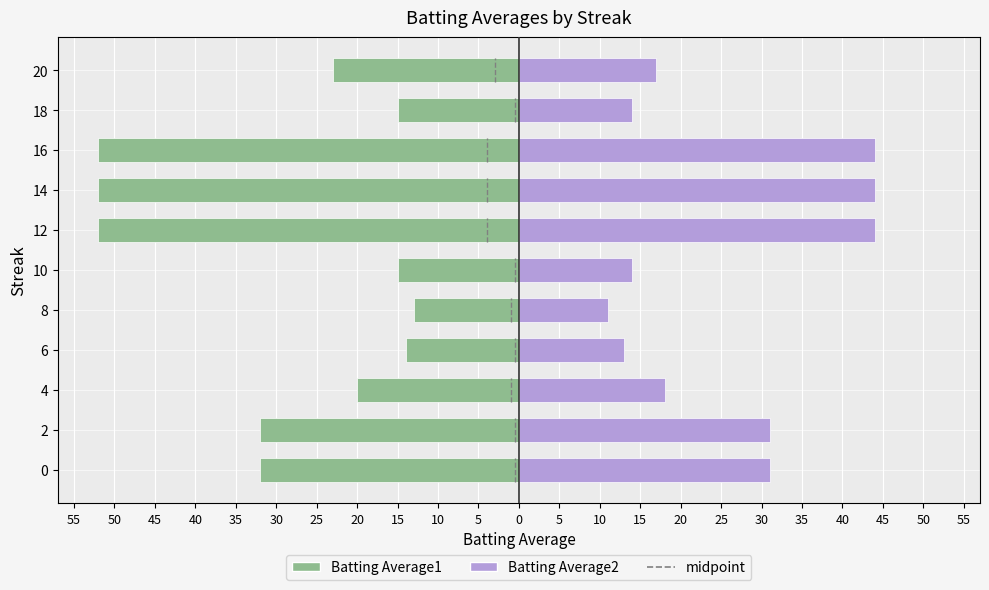

How many categories are shown in the chart?

11